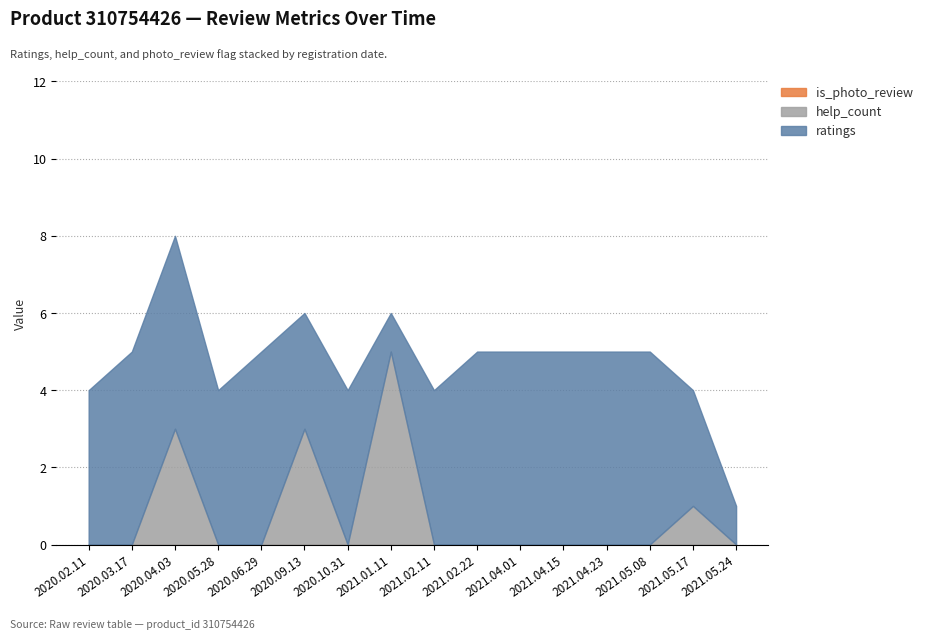

Reading left to right, list all the values displayed in this chart.

ratings: 2020.02.11=4	2020.03.17=5	2020.04.03=5	2020.05.28=4	2020.06.29=5	2020.09.13=3	2020.10.31=4	2021.01.11=1	2021.02.11=4	2021.02.22=5	2021.04.01=5	2021.04.15=5	2021.04.23=5	2021.05.08=5	2021.05.17=3	2021.05.24=1
help_count: 2020.02.11=0	2020.03.17=0	2020.04.03=3	2020.05.28=0	2020.06.29=0	2020.09.13=3	2020.10.31=0	2021.01.11=5	2021.02.11=0	2021.02.22=0	2021.04.01=0	2021.04.15=0	2021.04.23=0	2021.05.08=0	2021.05.17=1	2021.05.24=0
is_photo_review: 2020.02.11=0	2020.03.17=0	2020.04.03=0	2020.05.28=0	2020.06.29=0	2020.09.13=0	2020.10.31=0	2021.01.11=0	2021.02.11=0	2021.02.22=0	2021.04.01=0	2021.04.15=0	2021.04.23=0	2021.05.08=0	2021.05.17=0	2021.05.24=0